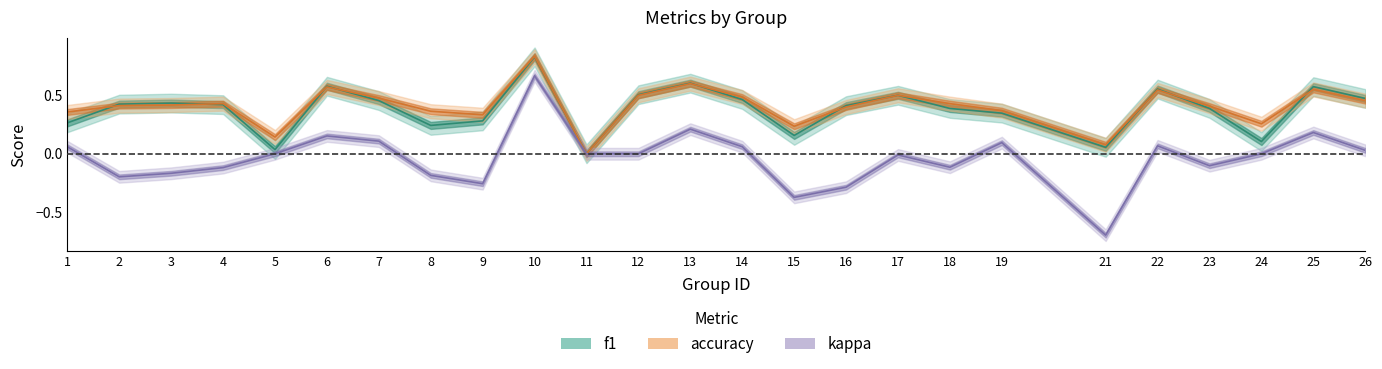

True or false: accuracy and kappa intersect in this chart.

False